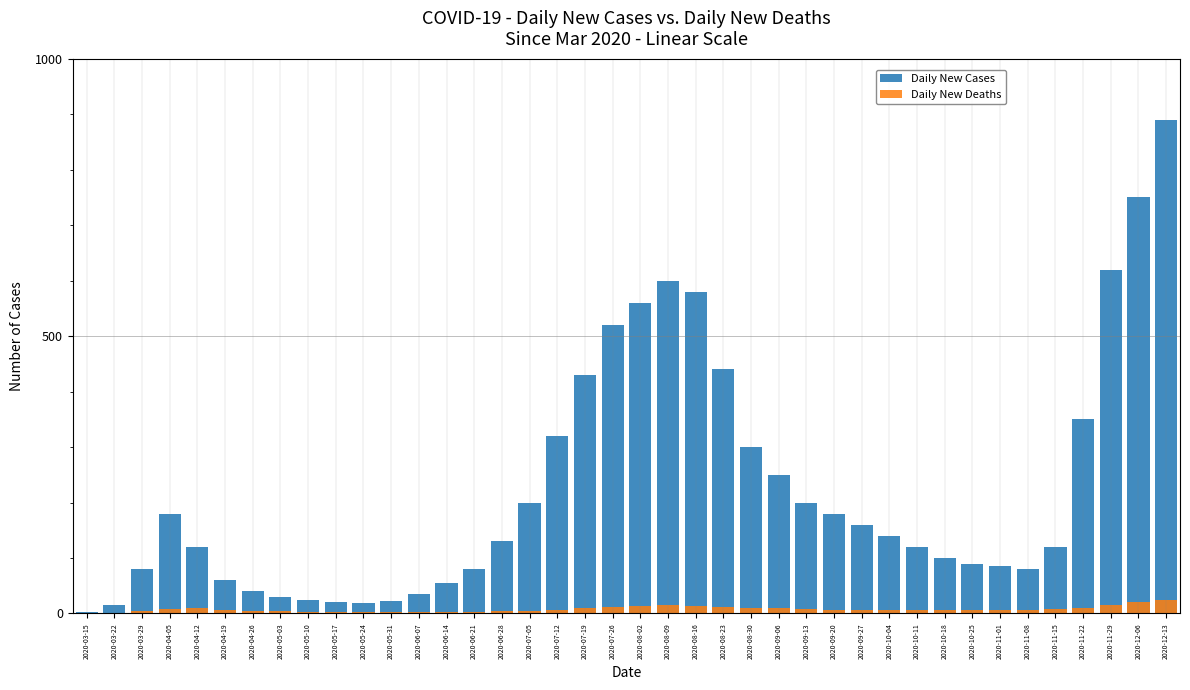

Rank the series by their maximum value, from lowest to highest.

Daily New Deaths, Daily New Cases